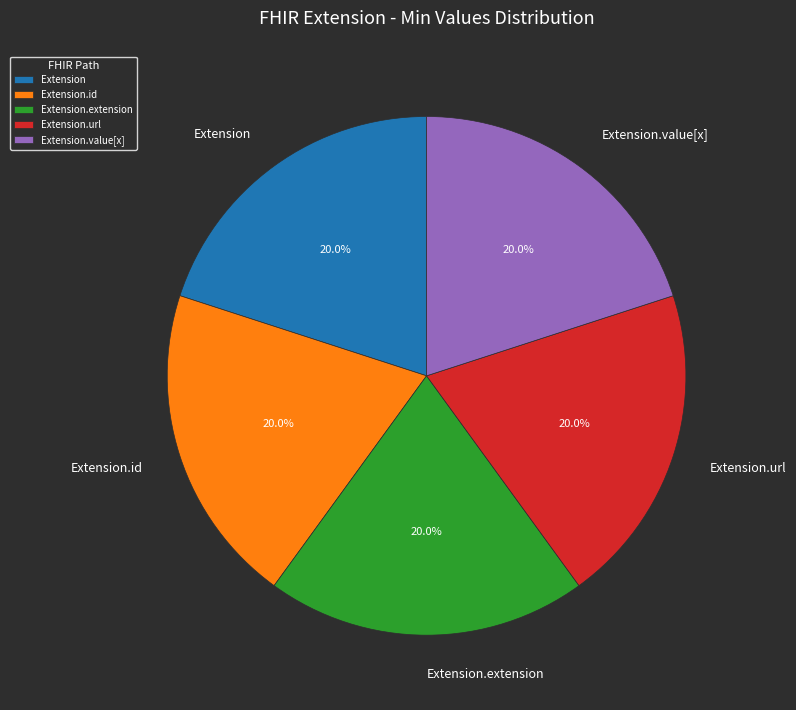

What is the ratio of the value at Extension.id to the value at Extension.extension?

1.0